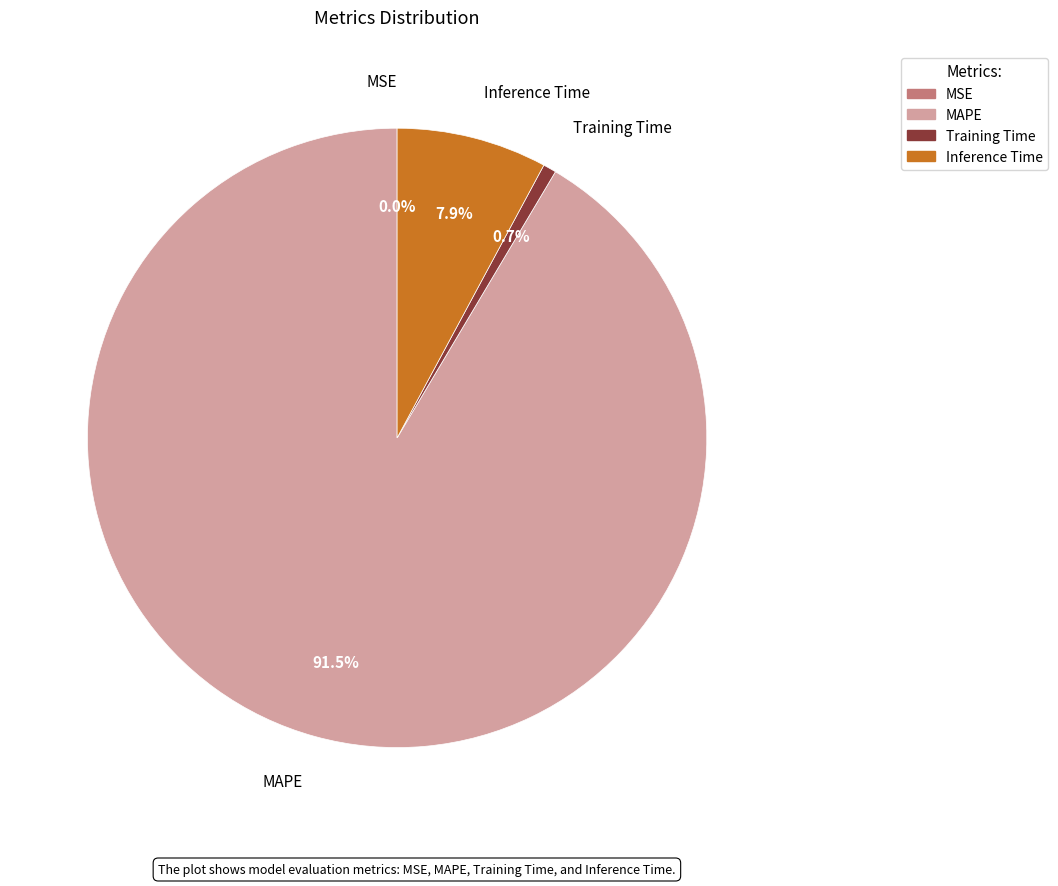

Which category accounts for the majority?

MAPE